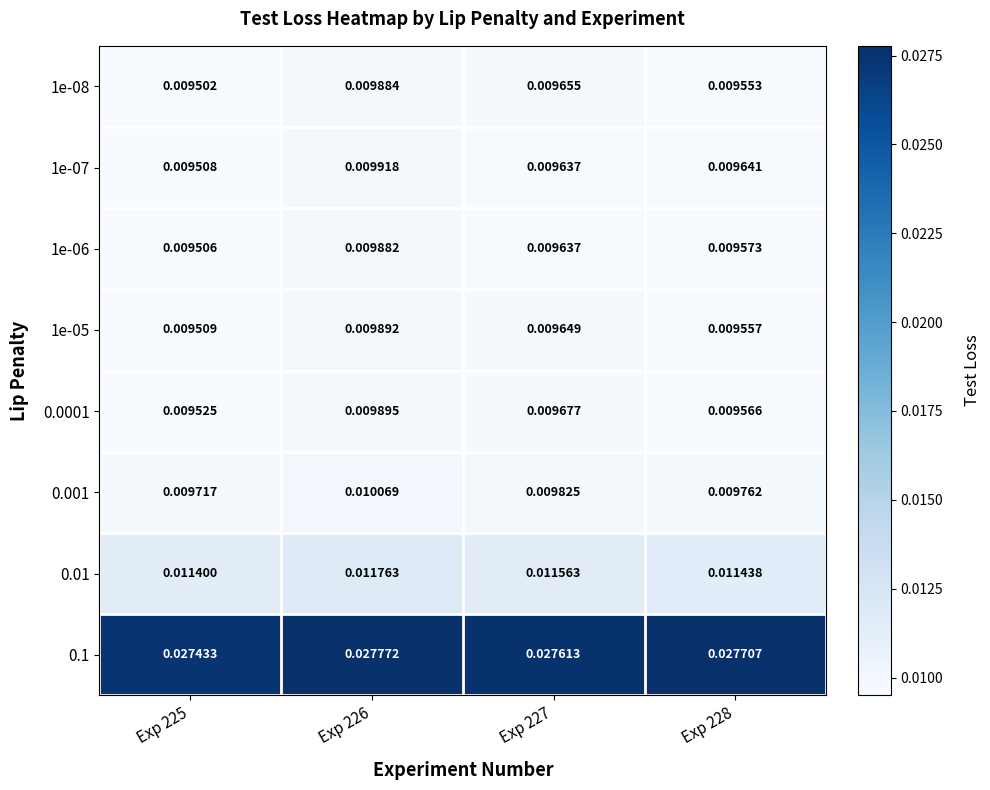

Is the value of 1e-06 at Exp 228 greater than the value of 0.1 at Exp 228?

No